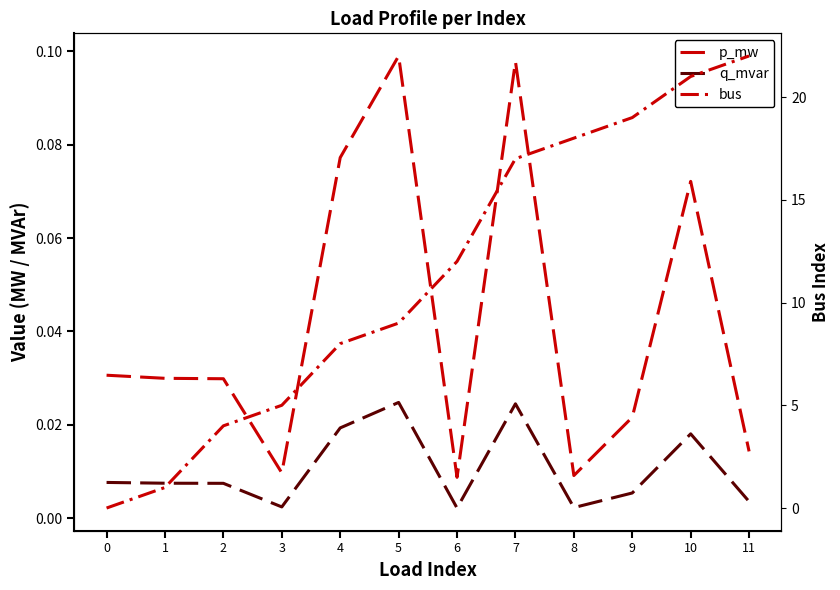

Reading right to left, extract all data points from this chart.

p_mw: 0.0	0.1	0.0	0.0	0.1	0.0	0.1	0.1	0.0	0.0	0.0	0.0
q_mvar: 0.0	0.0	0.0	0.0	0.0	0.0	0.0	0.0	0.0	0.0	0.0	0.0
bus: 22.0	21.0	19.0	18.0	17.0	12.0	9.0	8.0	5.0	4.0	1.0	0.0